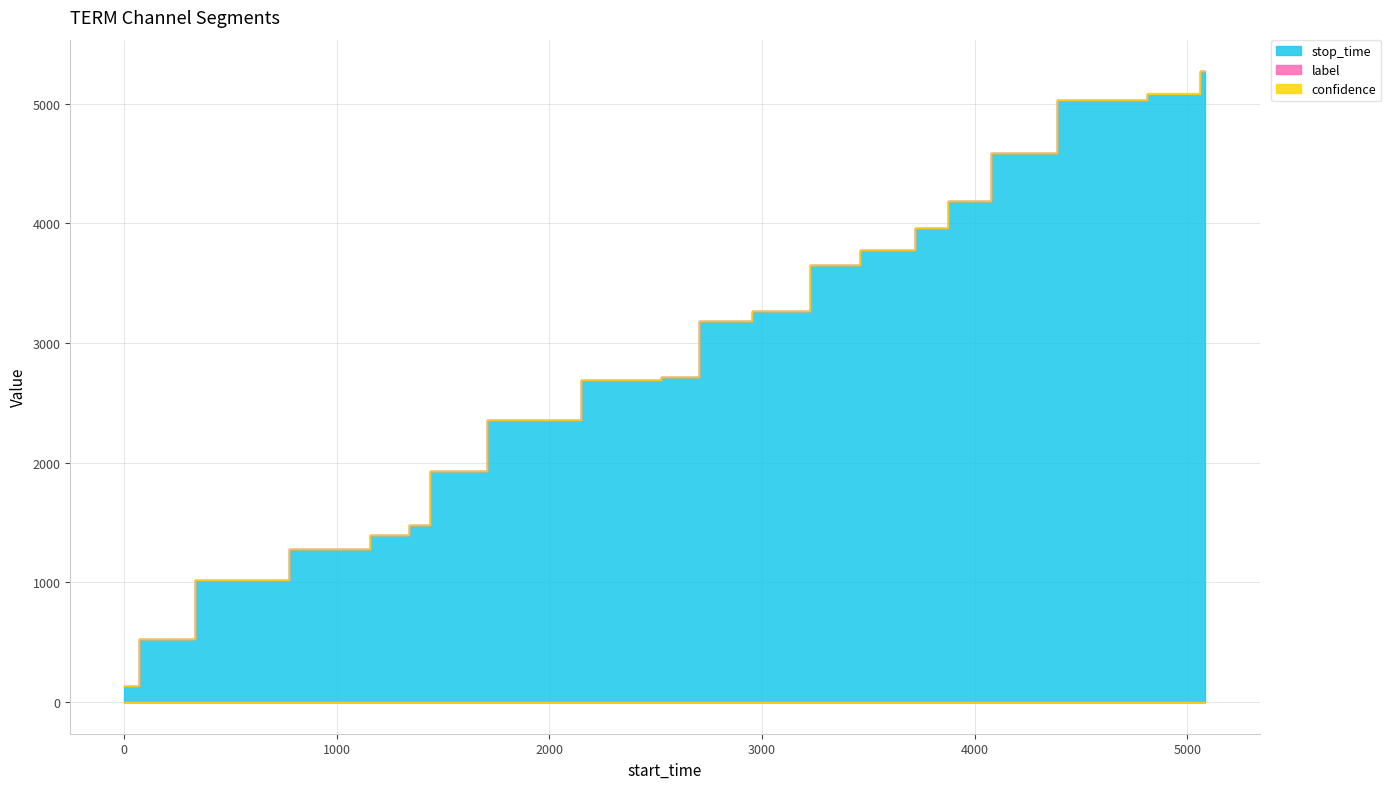

What is the sum of all confidence values?

9.6